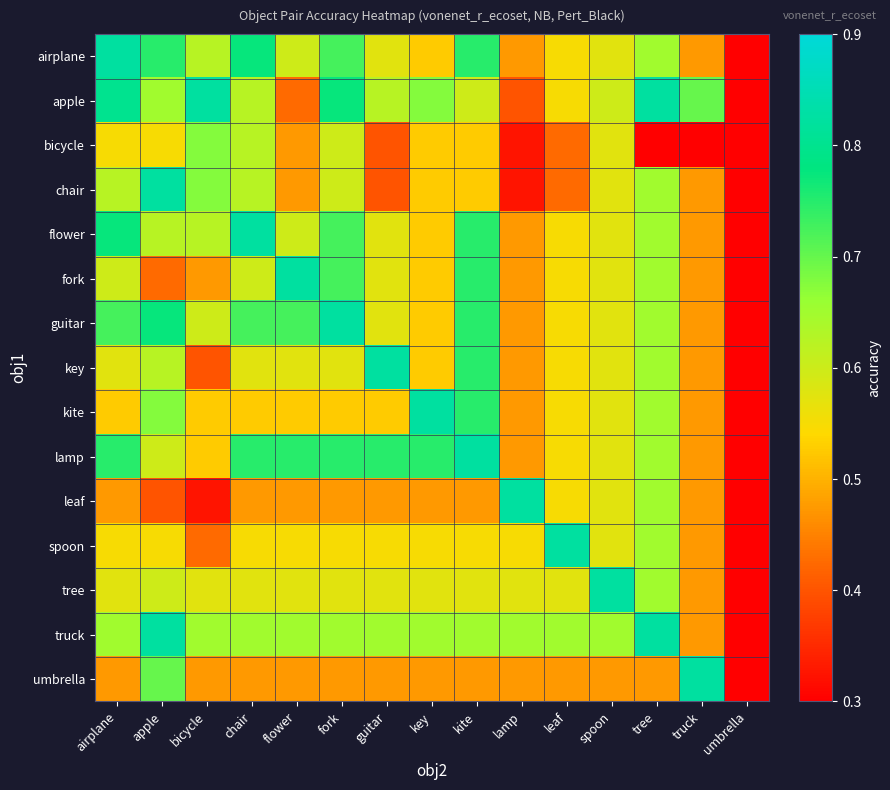

Which series has the largest total across all categories?

truck